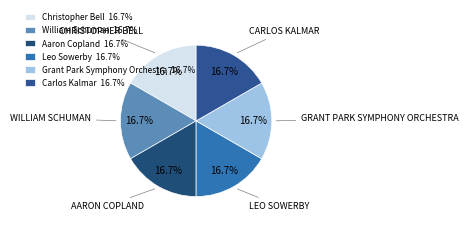

How many slices are in this pie chart?

6